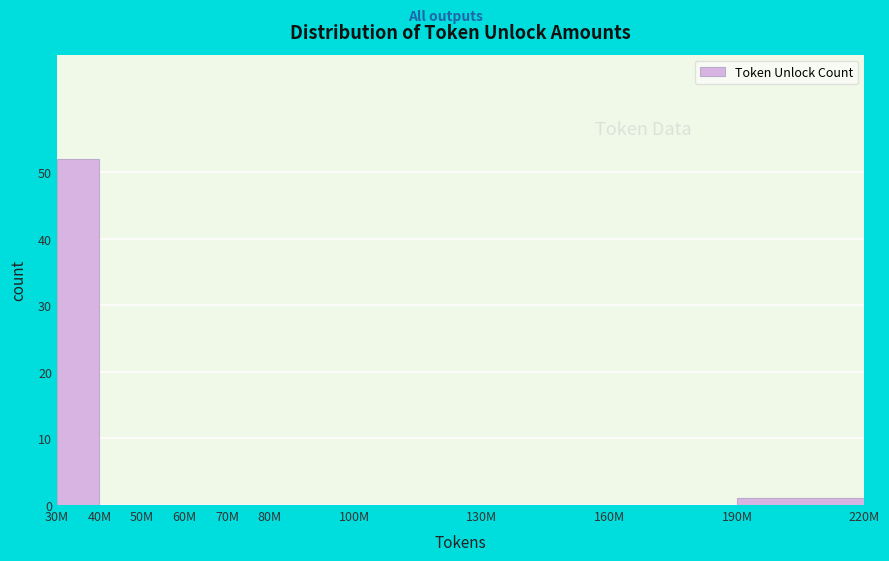

Reading left to right, what are all the values shown in this chart?

30M=52	40M=0	50M=0	60M=0	70M=0	80M=0	100M=0	130M=0	160M=0	190M=1